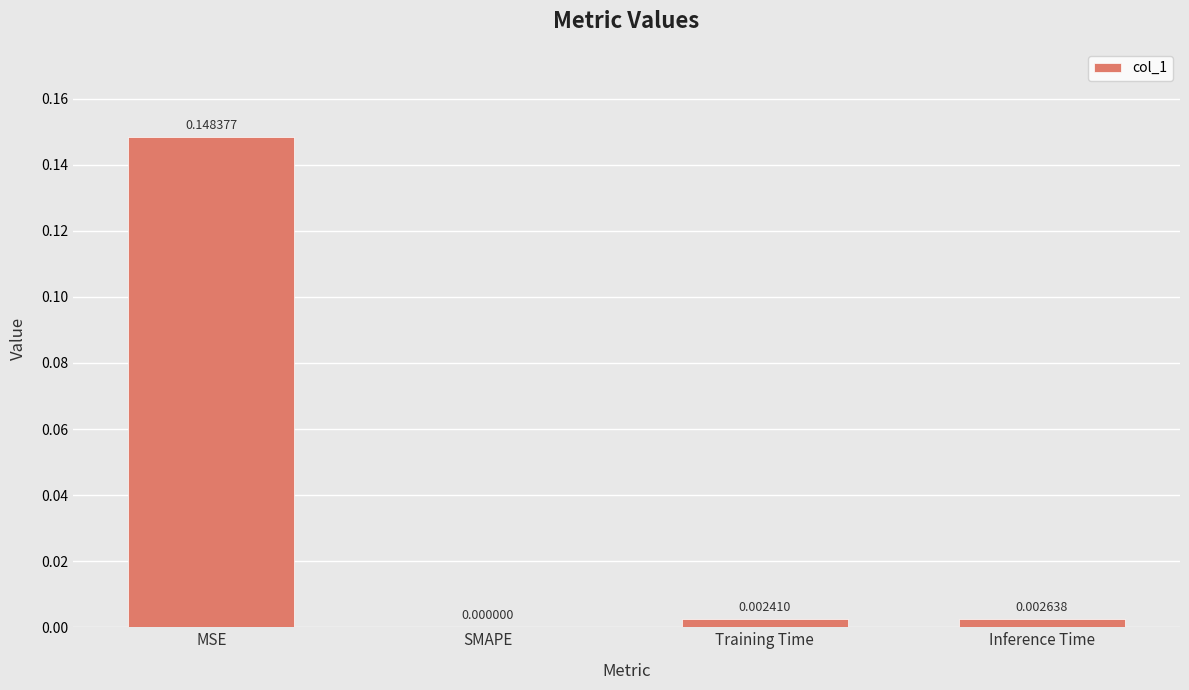

Are the bars horizontal?

No